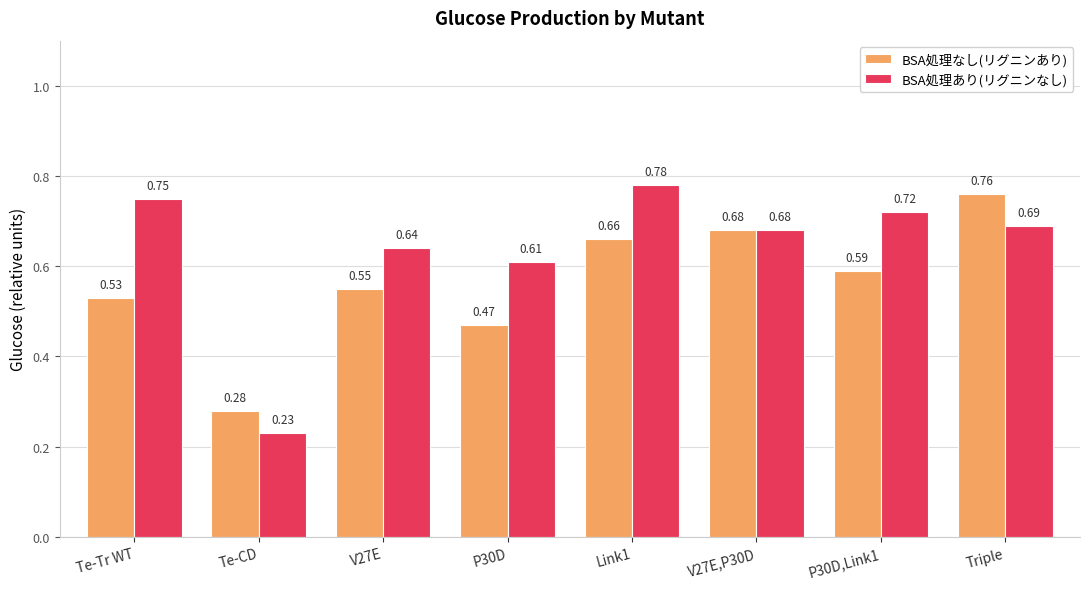

Which series changed the most between Te-Tr WT and V27E,P30D?

BSA処理なし(リグニンあり)